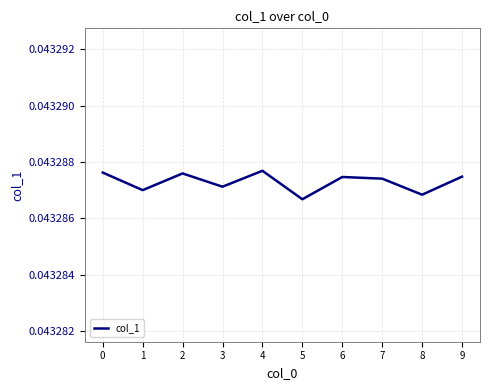

Does the chart have visible grid lines?

Yes